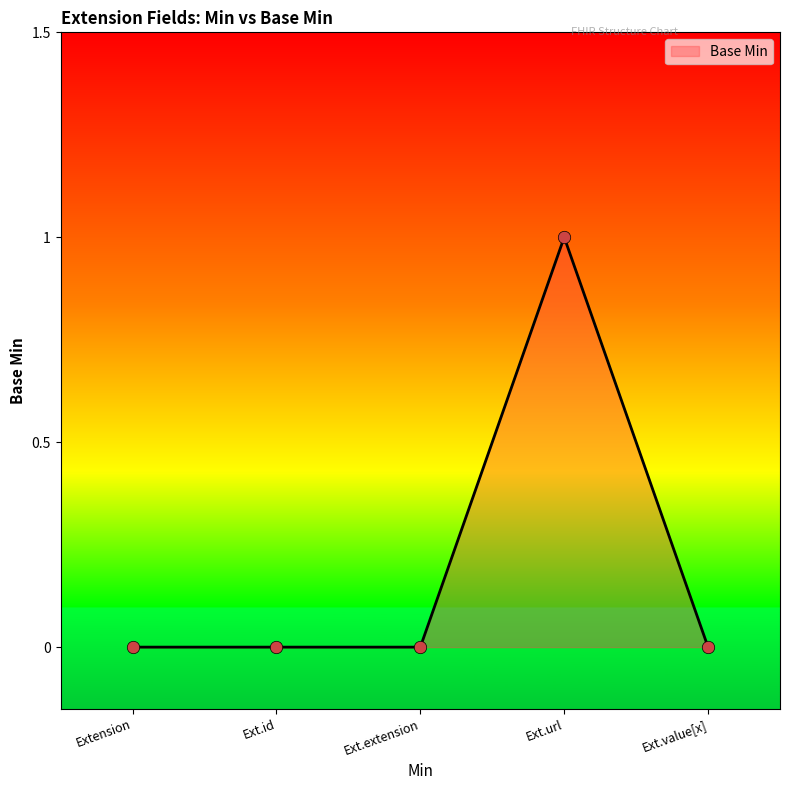

Between Ext.url and Ext.value[x], which is larger?

Ext.url